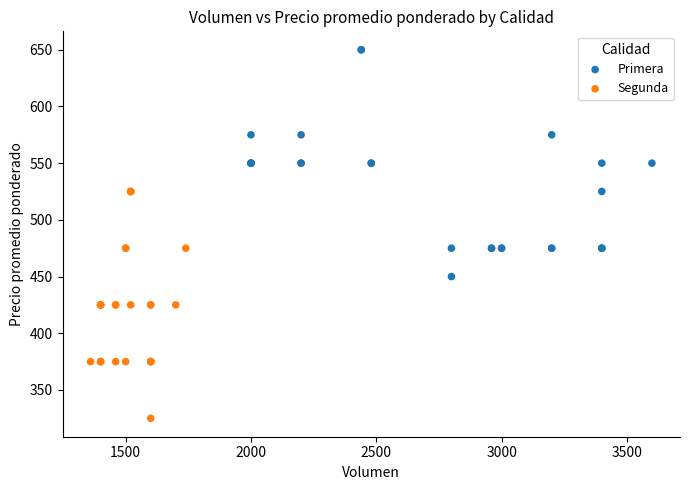

Which series contains the lowest Y value?

Segunda